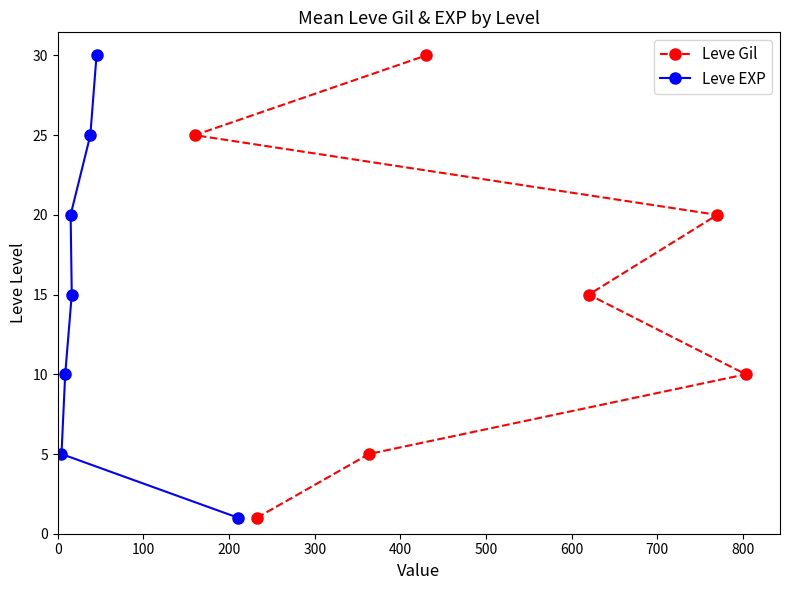

What is the value of the Leve Gil point at the 2nd from the left?

1